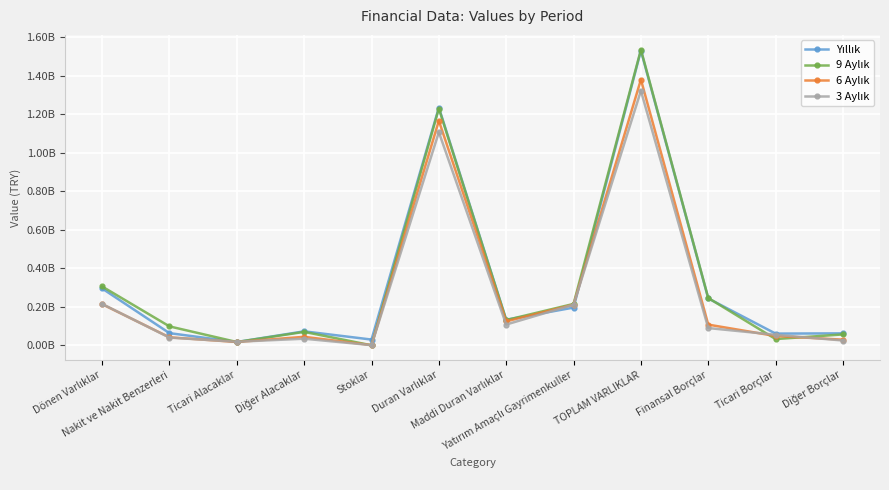

Rank the series at Ticari Borçlar from highest to lowest value.

Yıllık, 3 Aylık, 6 Aylık, 9 Aylık